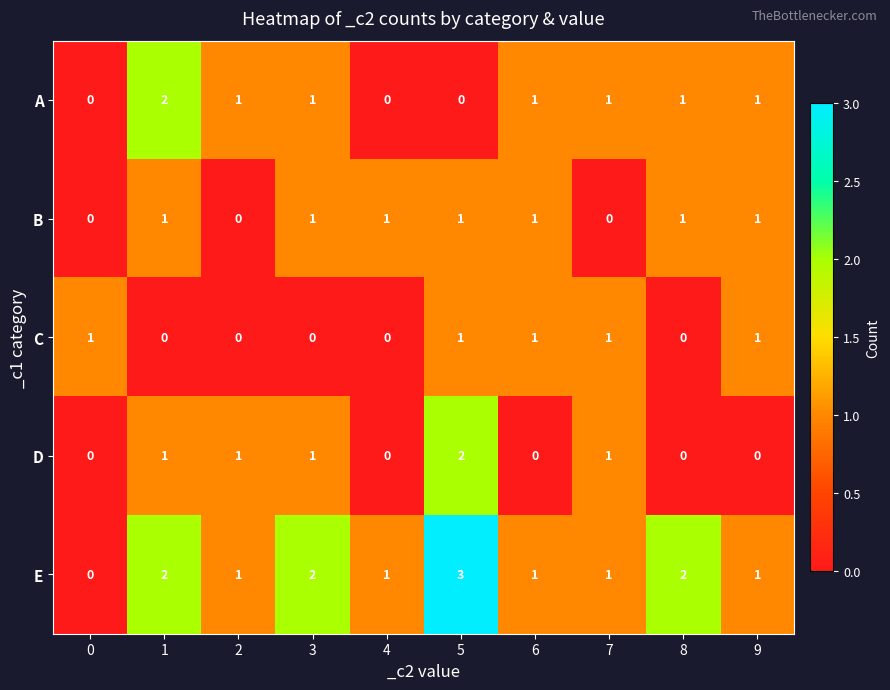

Which series has the largest range (max minus min)?

E